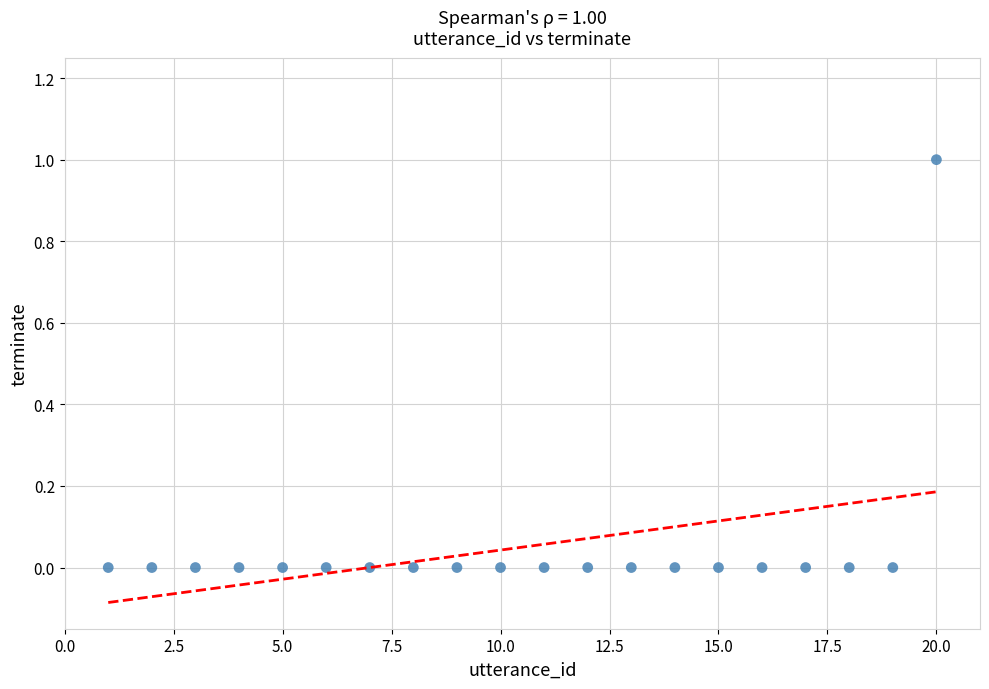

How many points are shown in the scatter plot?

20